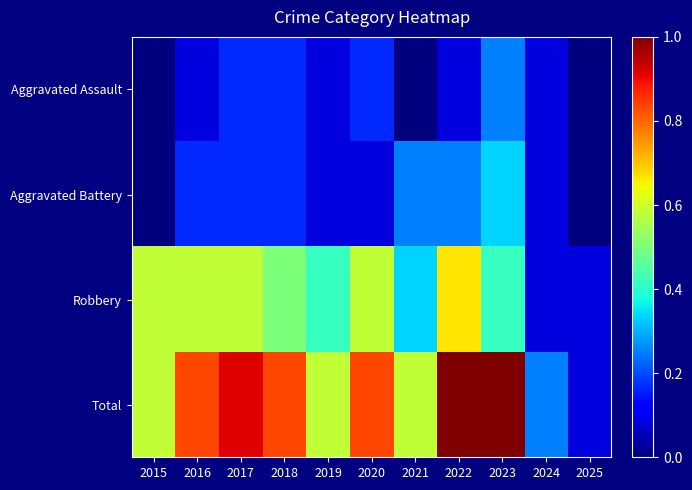

At how many categories does at least one series exceed 10?

3